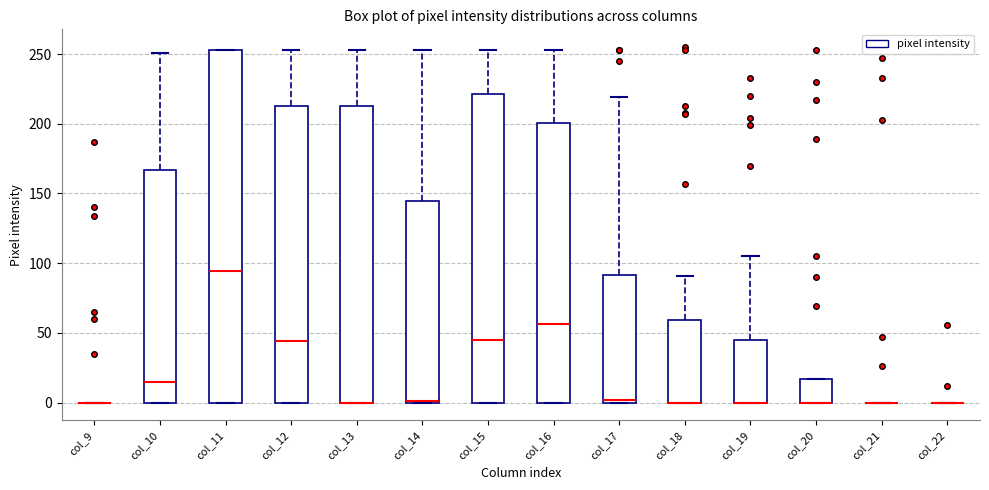

Comparing the boxes themselves (not the whiskers), which one is the tallest?

col_11